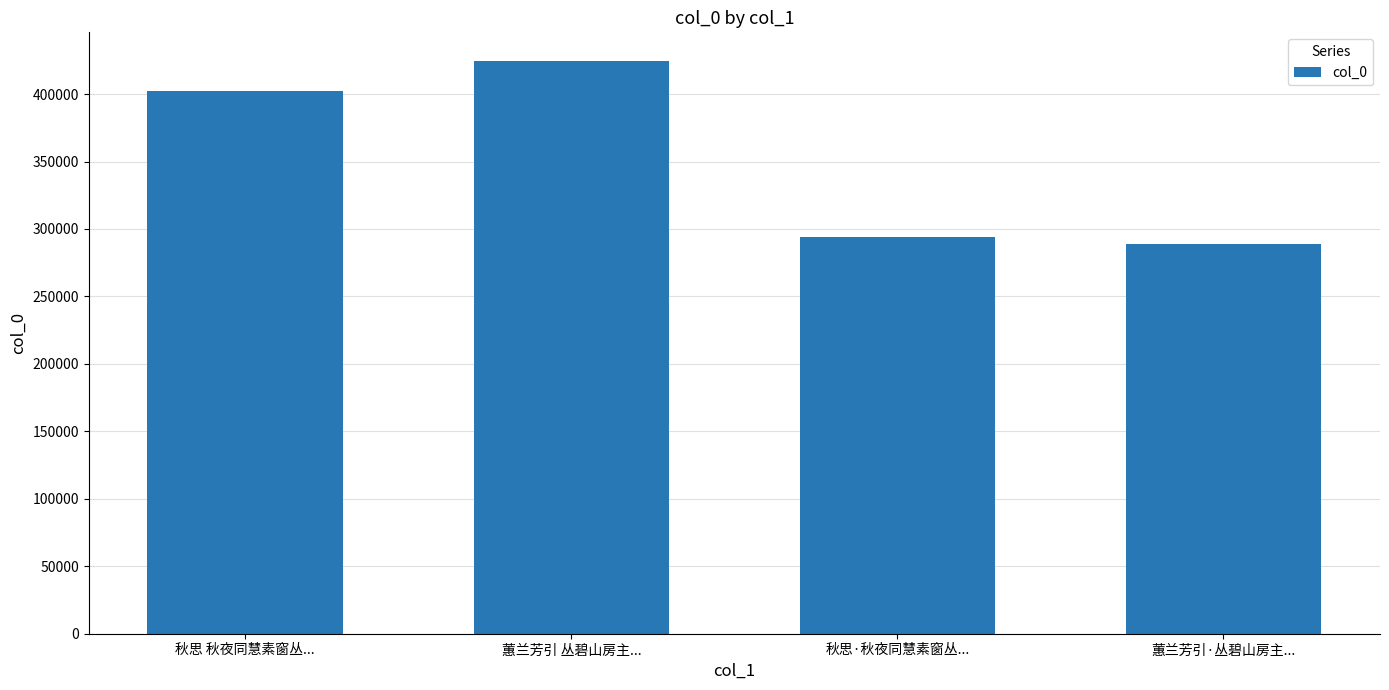

Between 蕙兰芳引·丛碧山房主... and 秋思·秋夜同慧素窗丛..., which is larger?

秋思·秋夜同慧素窗丛...